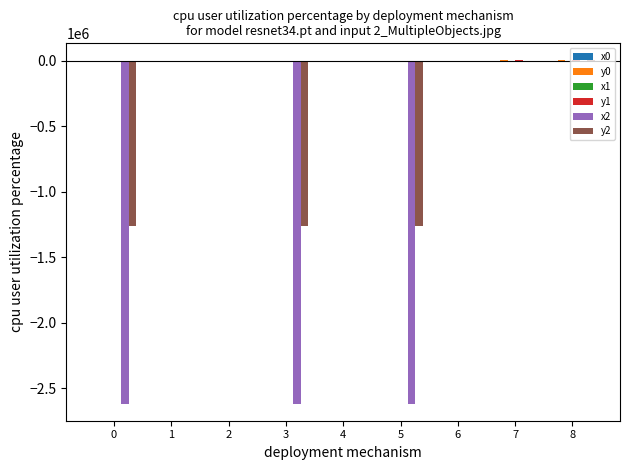

Are the bars horizontal?

No